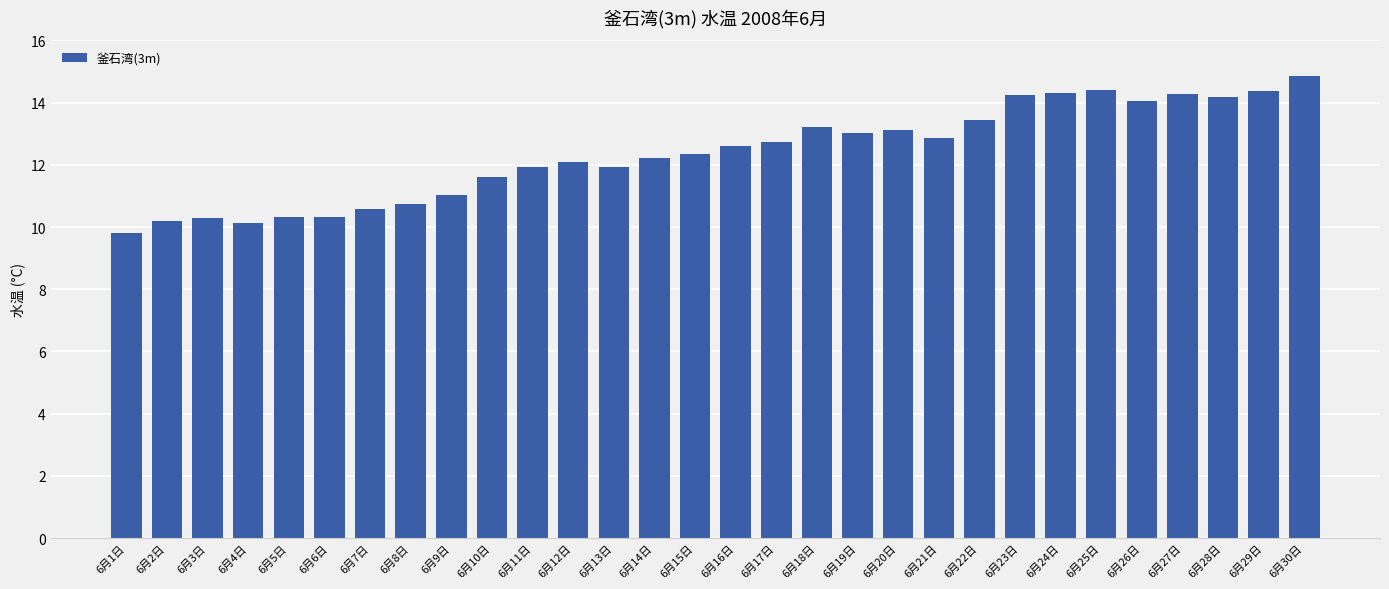

What is the minimum value shown in the chart?

9.8